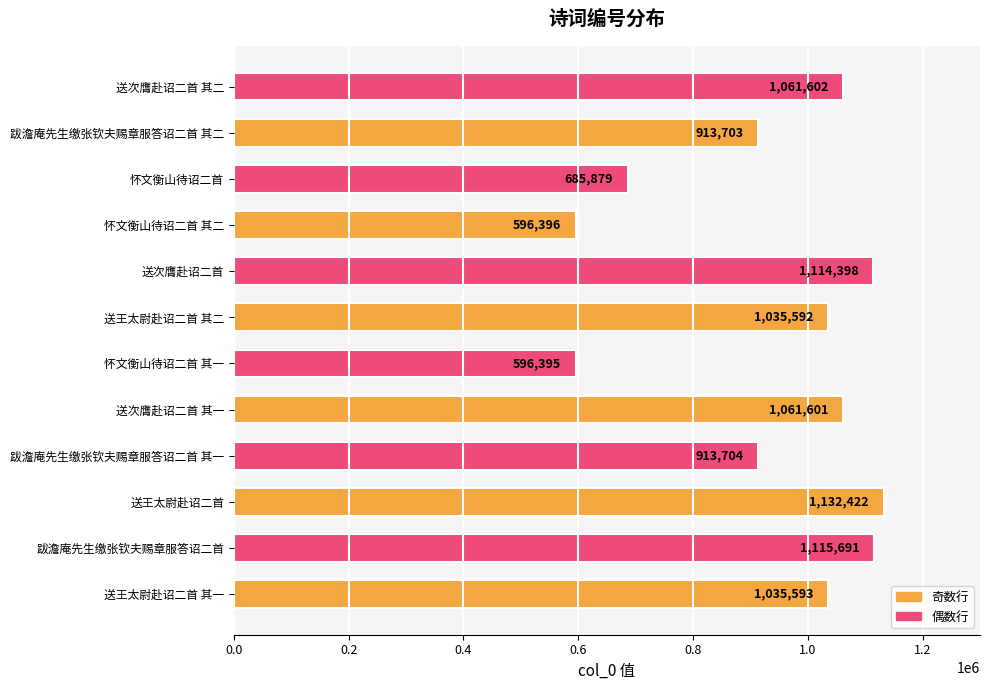

Reading top to bottom, what are all the values shown in this chart?

1061602	913703	685879	596396	1114398	1035592	596395	1061601	913704	1132422	1115691	1035593